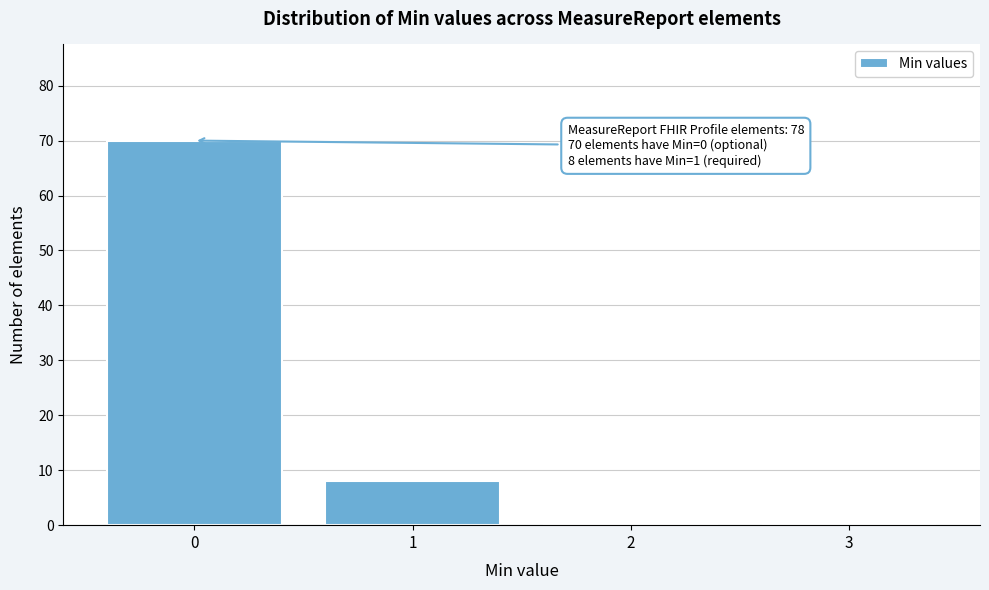

Over which range of the x-axis is the bar tallest?

-0.5 to 0.5